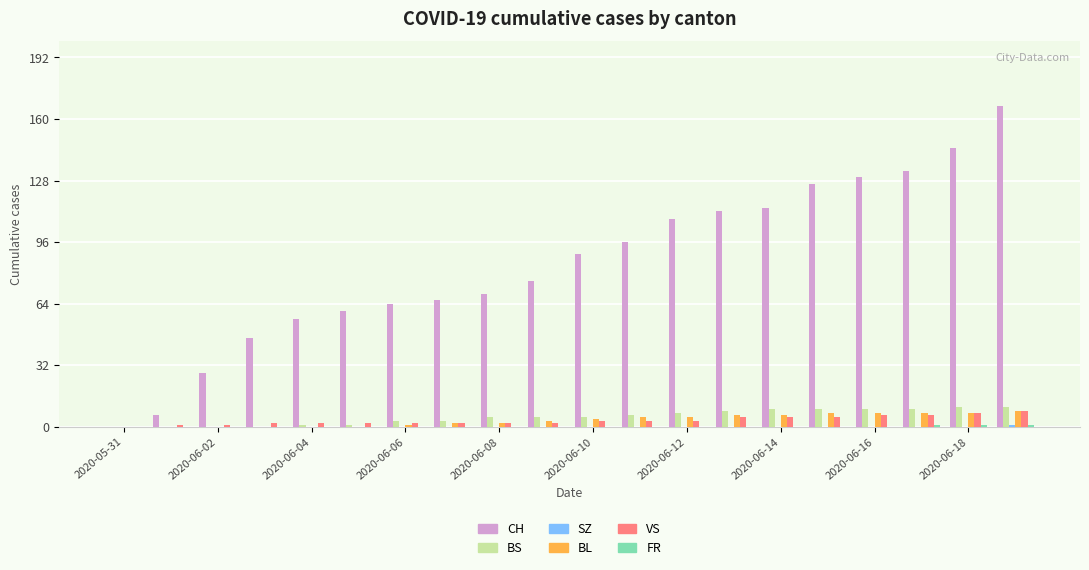

Which series has the largest total across all categories?

CH